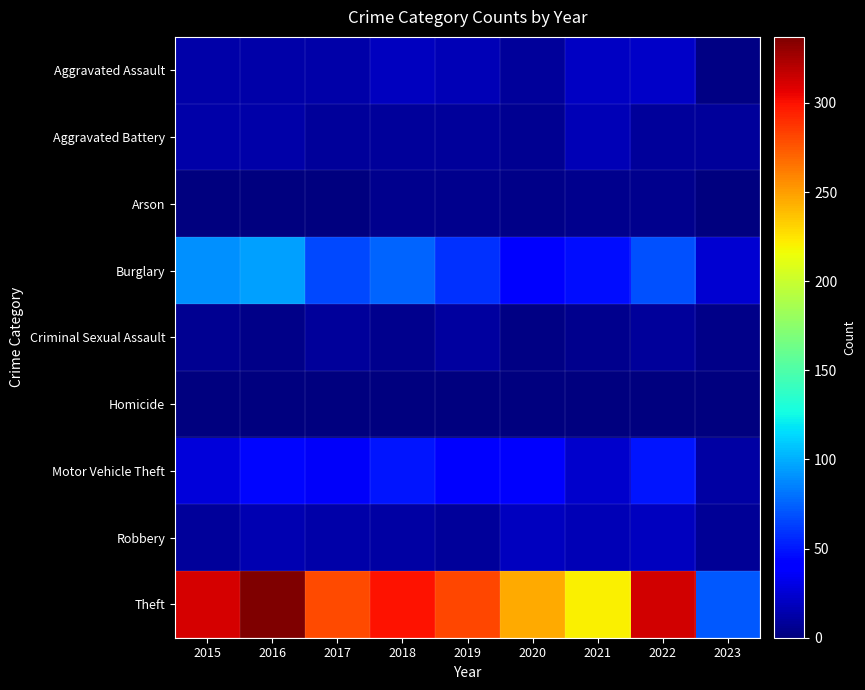

Which category has the lowest value across all series?

2016